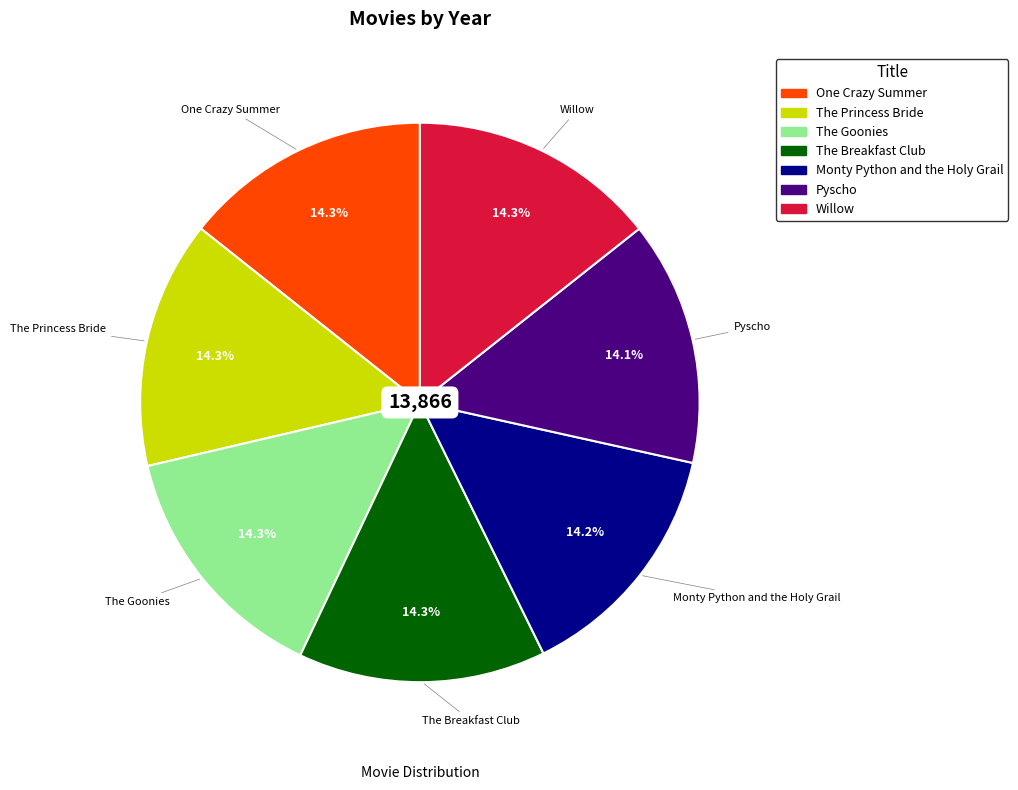

What is the ratio of the value at Pyscho to the value at The Breakfast Club?

1.0